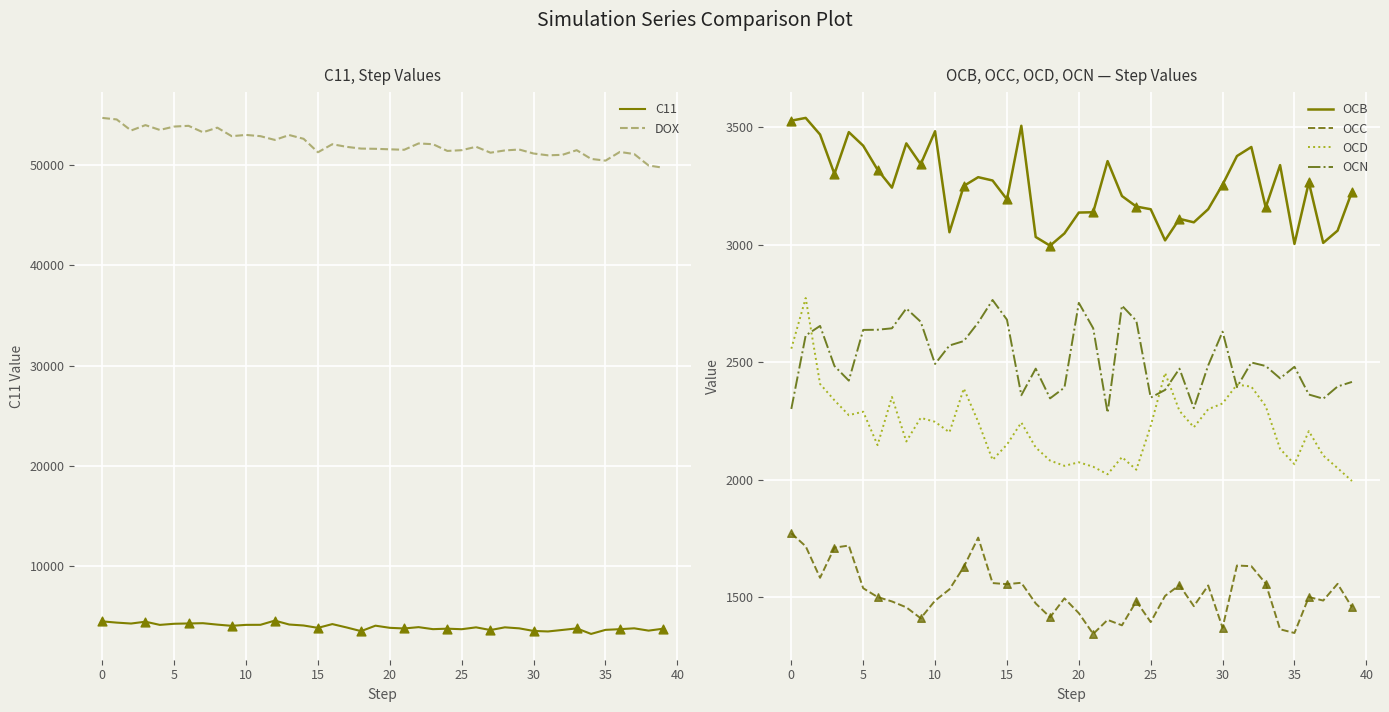

At how many categories does at least one series exceed 10847?

40